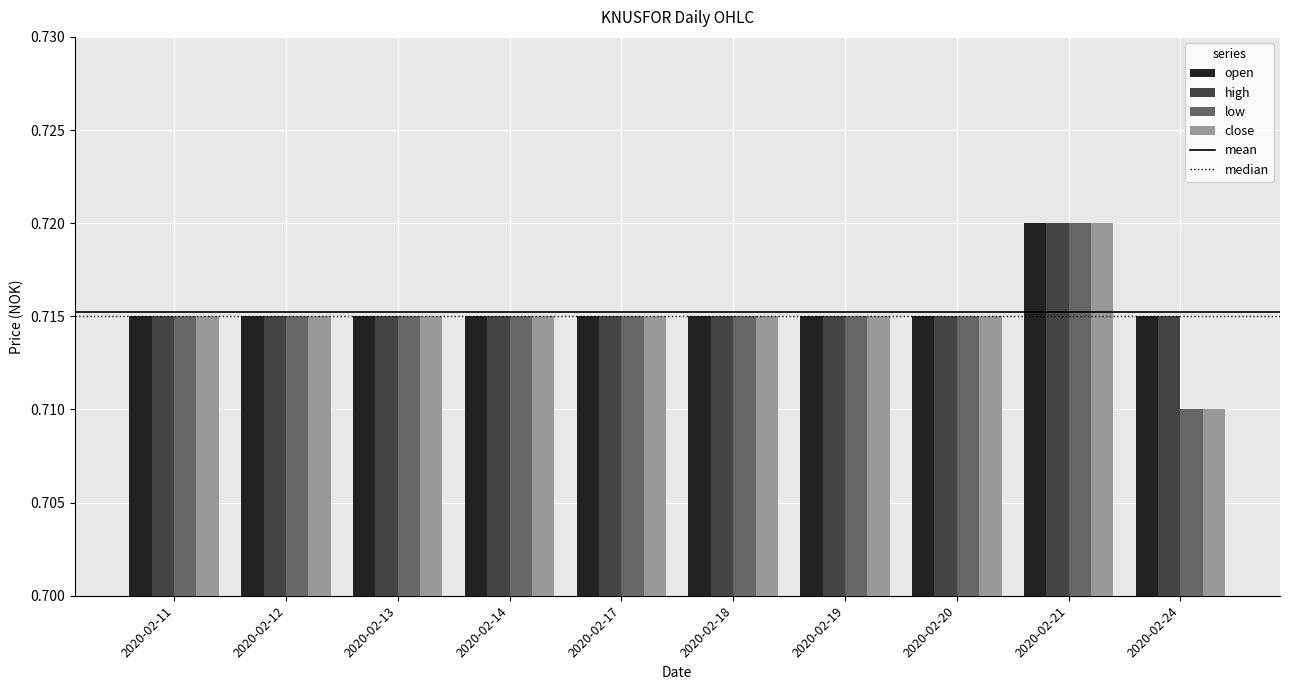

How many bars are there in total?

40